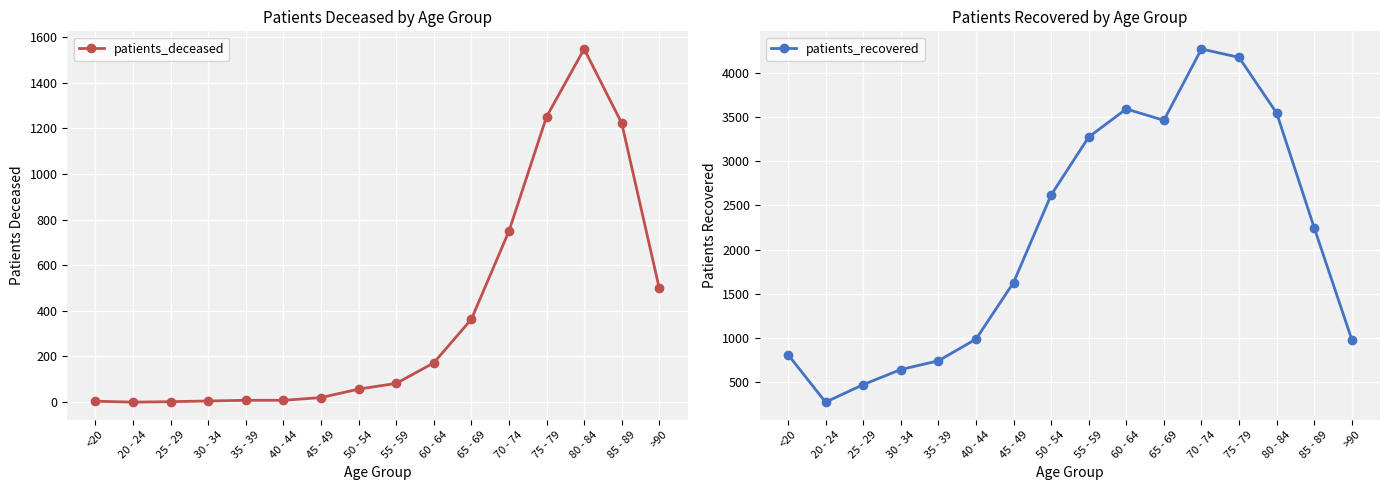

What are all the series names shown in the legend?

patients_deceased, patients_recovered